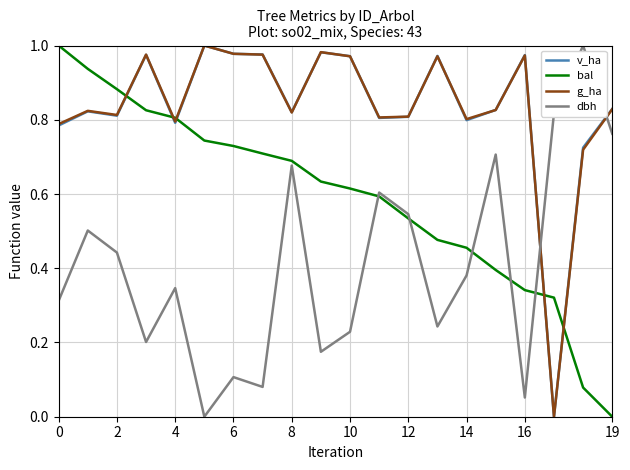

After their last crossing, which series has the higher values: dbh or bal?

dbh